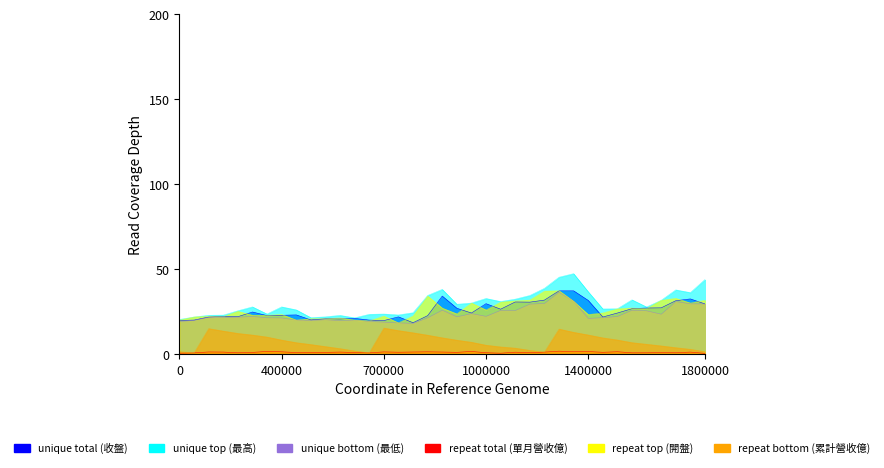

What is the value of the repeat bottom (累計營收億) point at the 28th from the left?

13.0